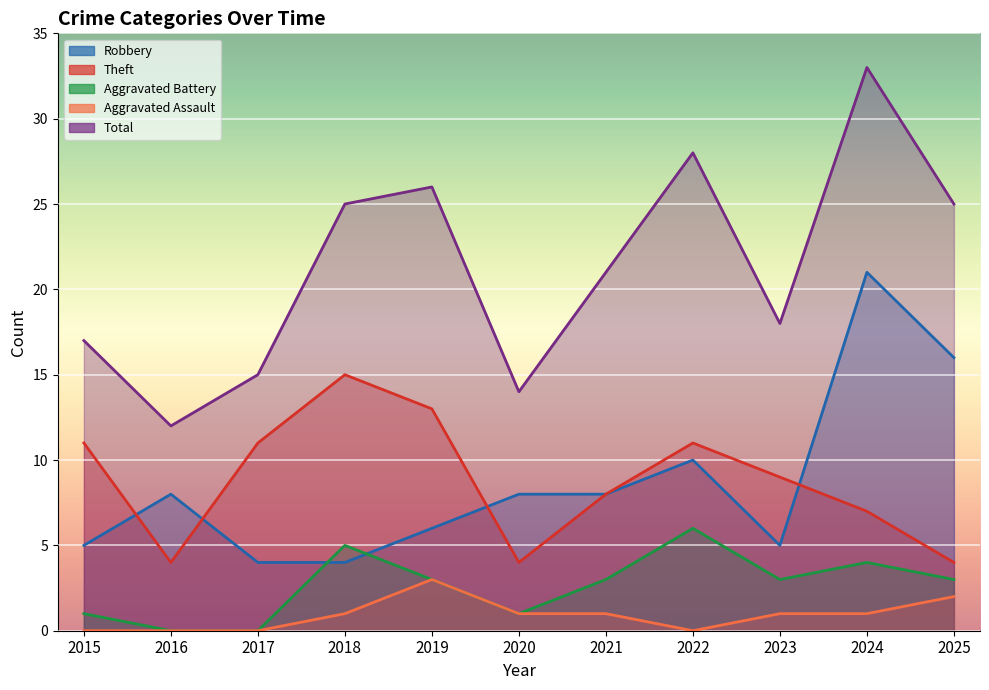

True or false: Aggravated Assault and Robbery cross at least once.

False